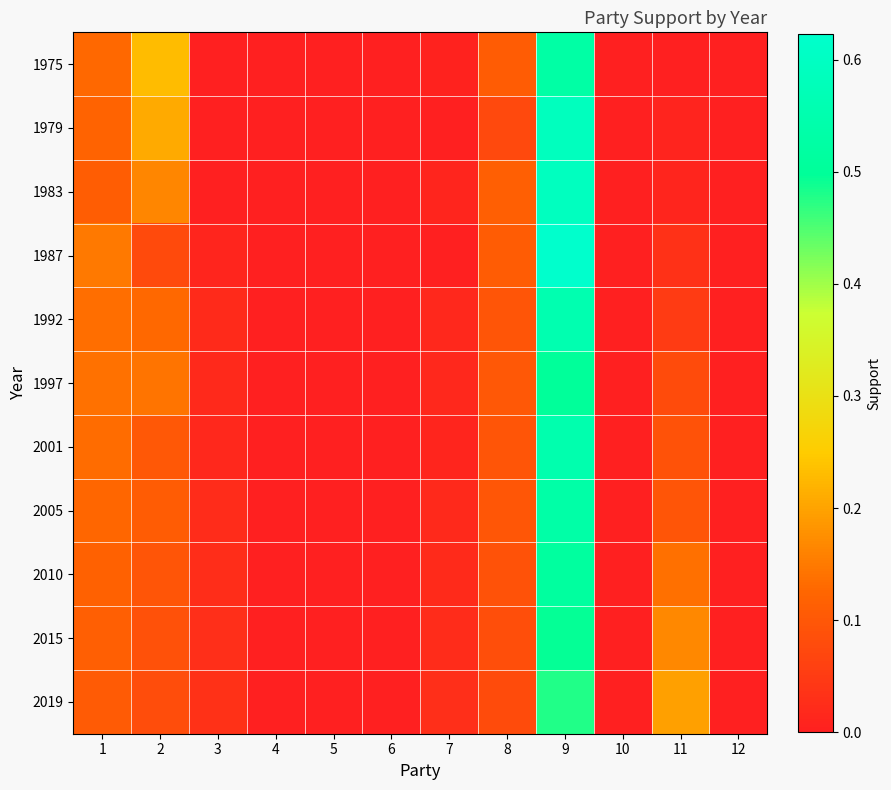

Rank the series at 10 from highest to lowest value.

1975, 1979, 1983, 1987, 1992, 1997, 2001, 2005, 2010, 2015, 2019